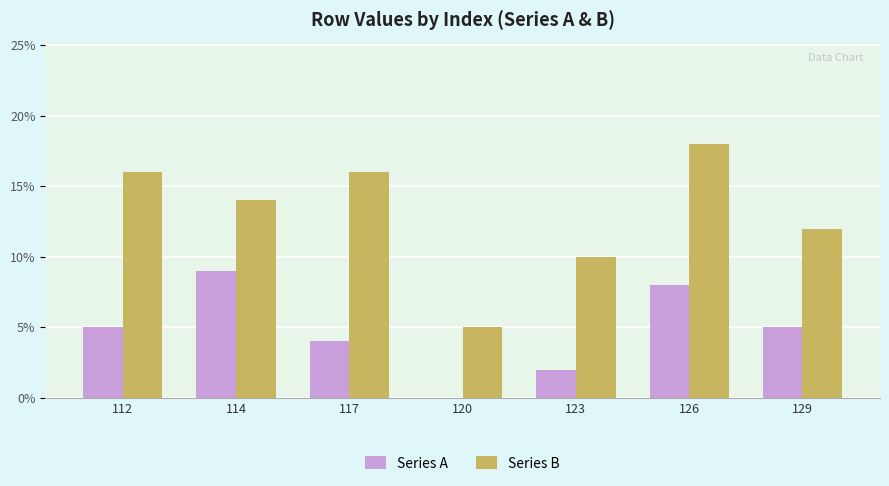

Reading left to right, transcribe all the data shown in this chart.

Series A: 112=5	114=9	117=4	120=0	123=2	126=8	129=5
Series B: 112=16	114=14	117=16	120=5	123=10	126=18	129=12